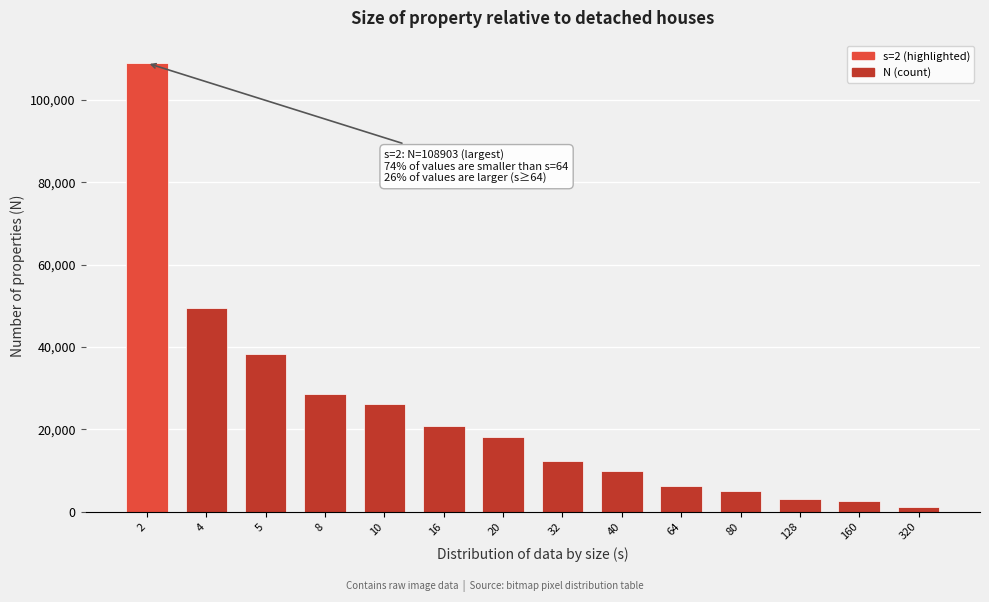

Reading left to right, transcribe all the data shown in this chart.

108903	49401	38310	28685	26147	20864	18150	12385	10024	6334	5088	3188	2555	1276